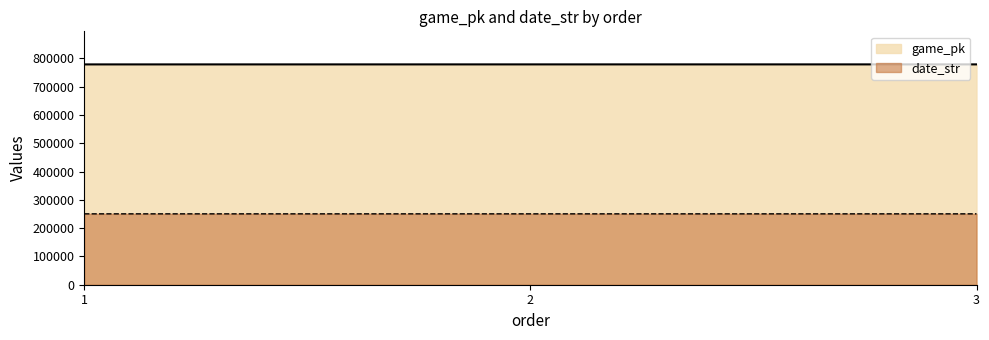

Reading left to right, extract all data points from this chart.

game_pk: 1=778417	2=778479	3=778493
date_str: 1=250408	2=250402	3=250401